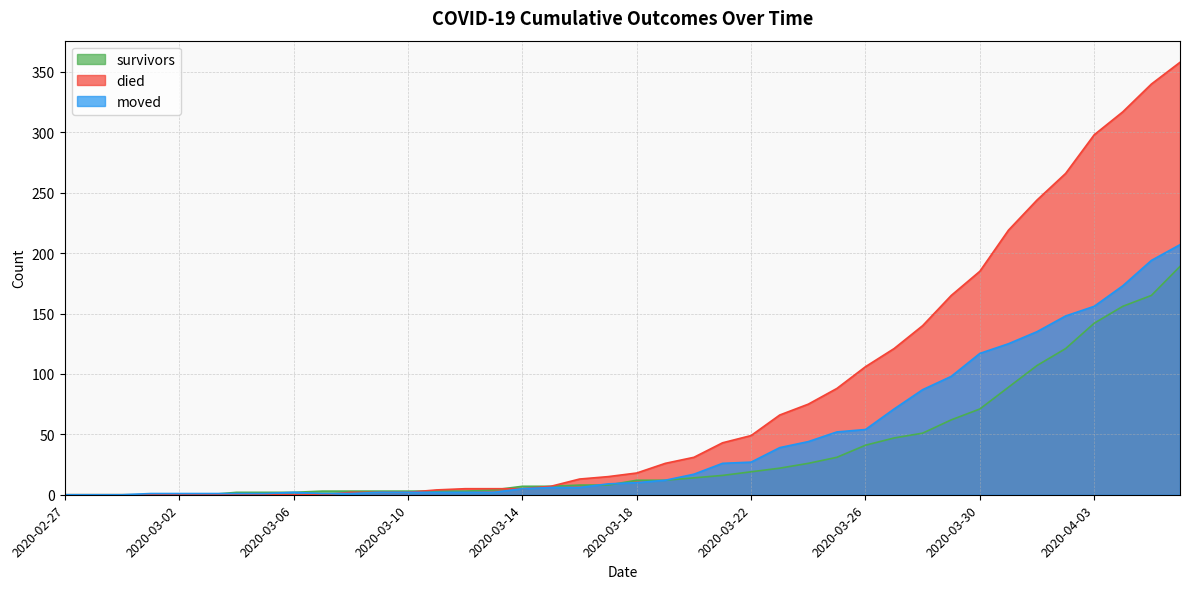

Reading left to right, extract all data points from this chart.

survivors: 0	0	0	0	0	0	2	2	2	3	3	3	3	3	3	4	7	7	8	8	12	12	14	16	19	22	26	31	41	47	51	62	71	89	107	121	142	156	165	189
died: 0	0	0	0	0	0	0	0	0	0	2	2	2	4	5	5	5	7	13	15	18	26	31	43	49	66	75	88	106	121	140	165	185	219	244	266	298	317	340	358
moved: 0	0	0	1	1	1	1	1	2	1	1	2	2	2	2	2	5	6	6	9	10	12	17	26	27	39	44	52	54	71	87	98	117	125	135	148	156	173	194	207